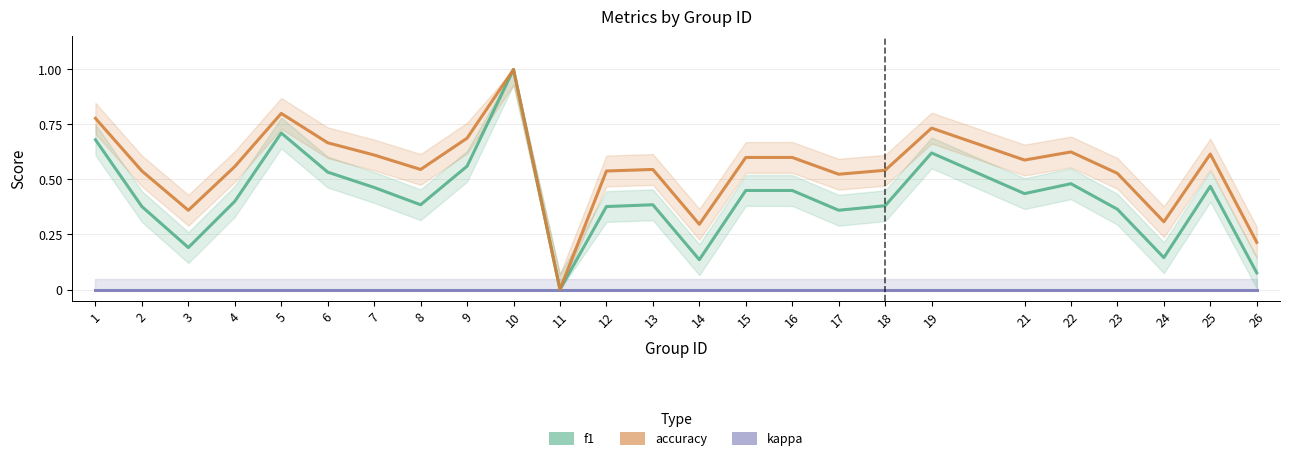

Is this an area chart (filled region under the line)?

No